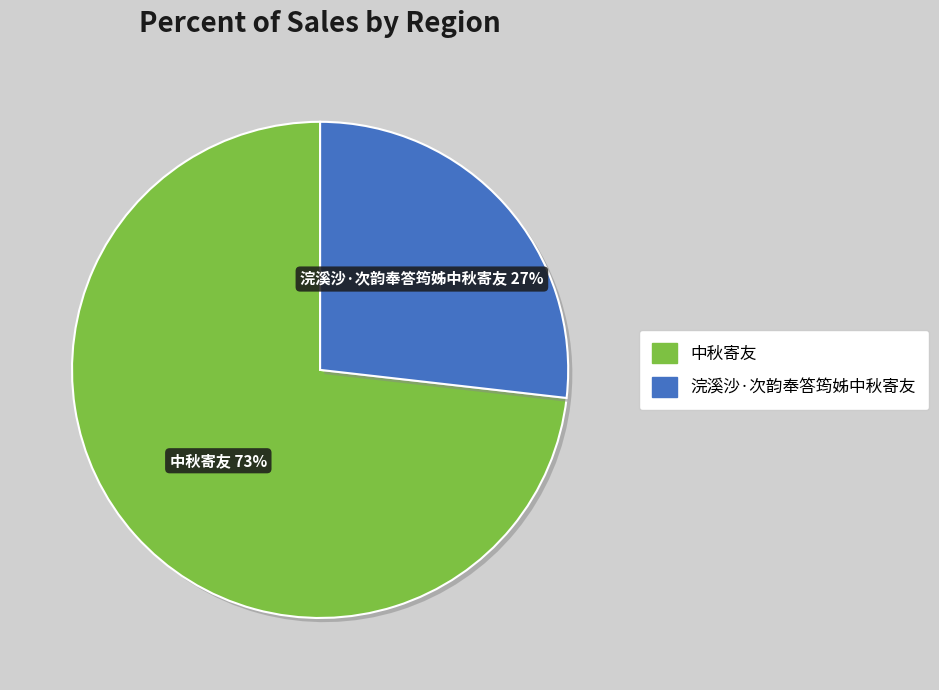

Rank the categories by value from lowest to highest.

浣溪沙·次韵奉答筠姊中秋寄友, 中秋寄友